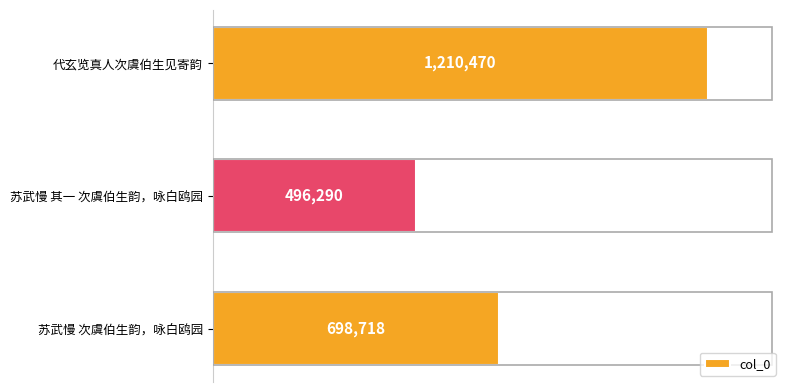

Are the bars horizontal?

Yes